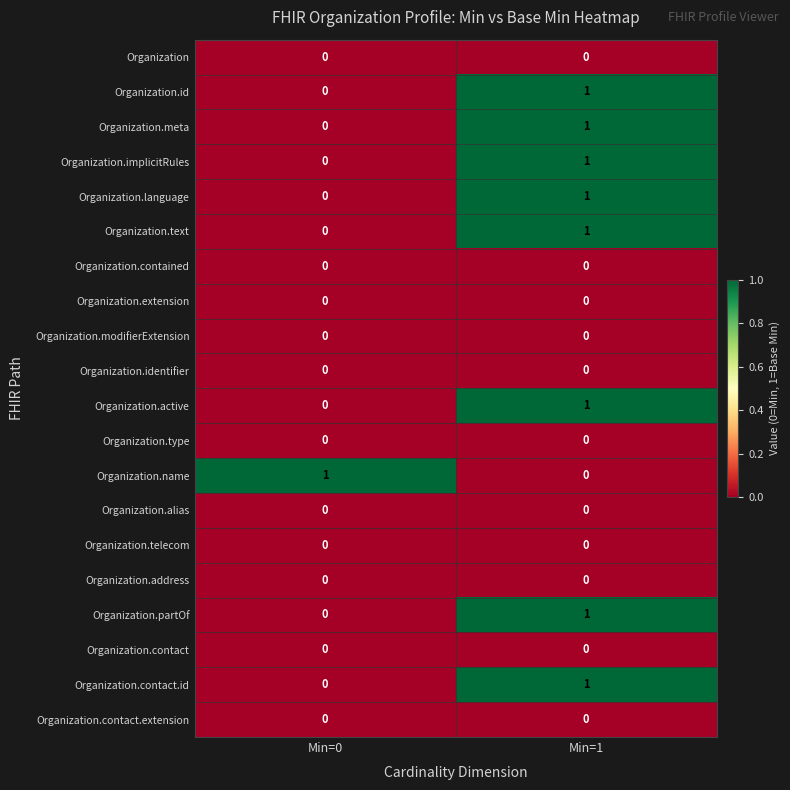

The value of Organization.identifier at Min=1 is 0. True or false?

True